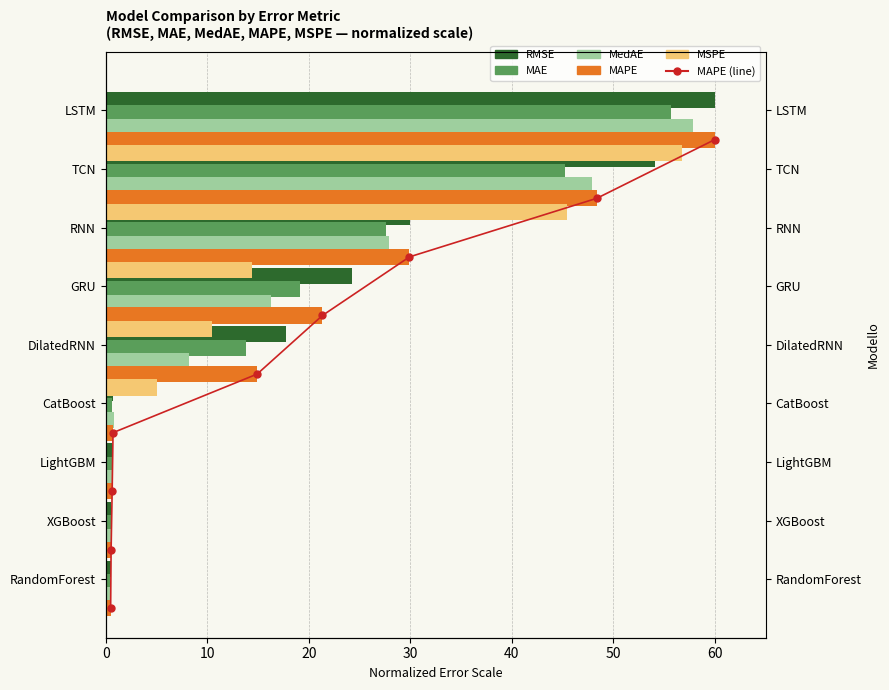

What is the spread (max minus min) of values at 30?

2.5